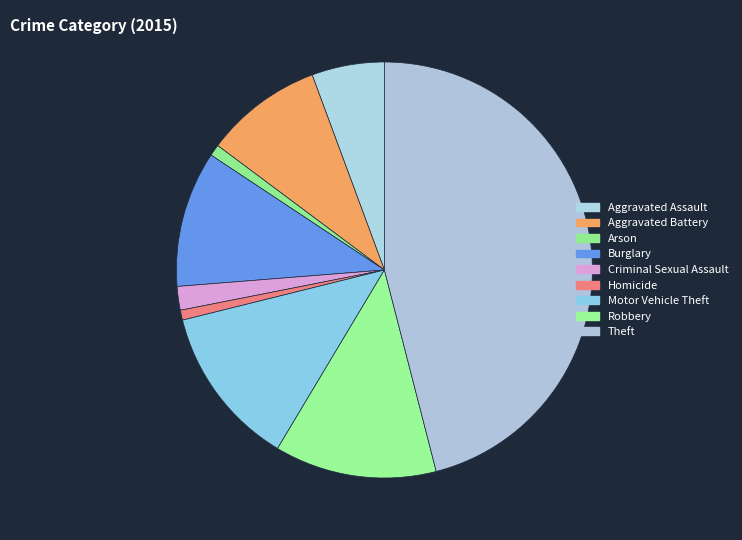

Is it true that Aggravated Assault is 6% of the pie?

True